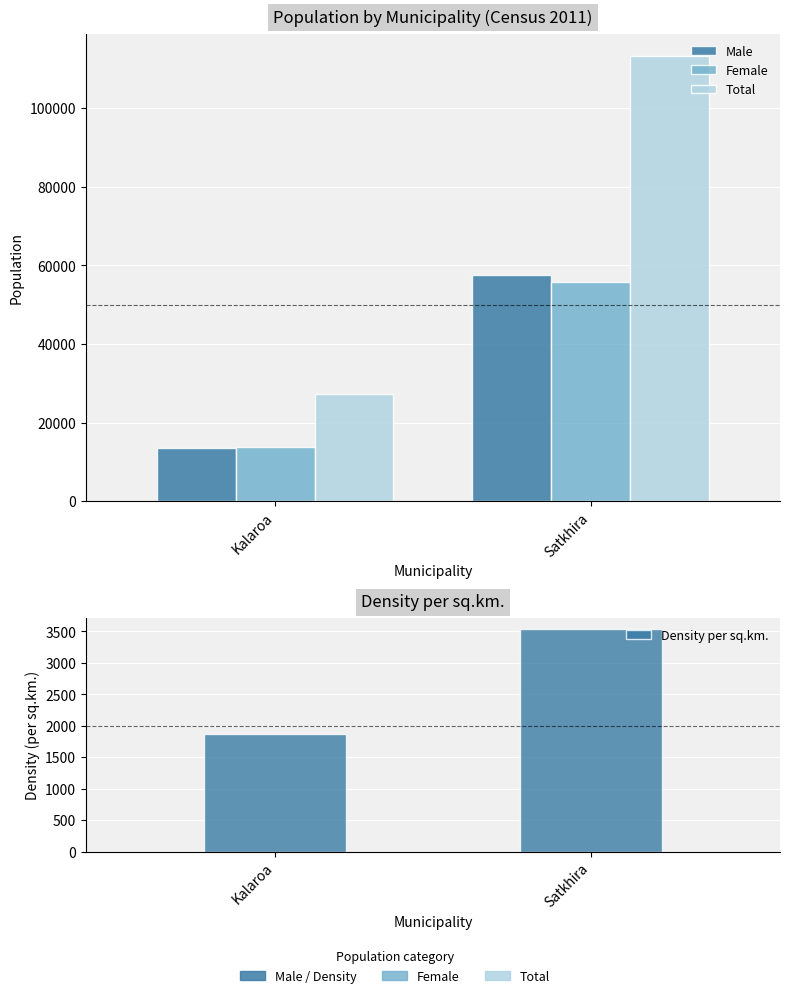

What are all the series names shown in the legend?

Male, Female, Total, Density per sq.km.